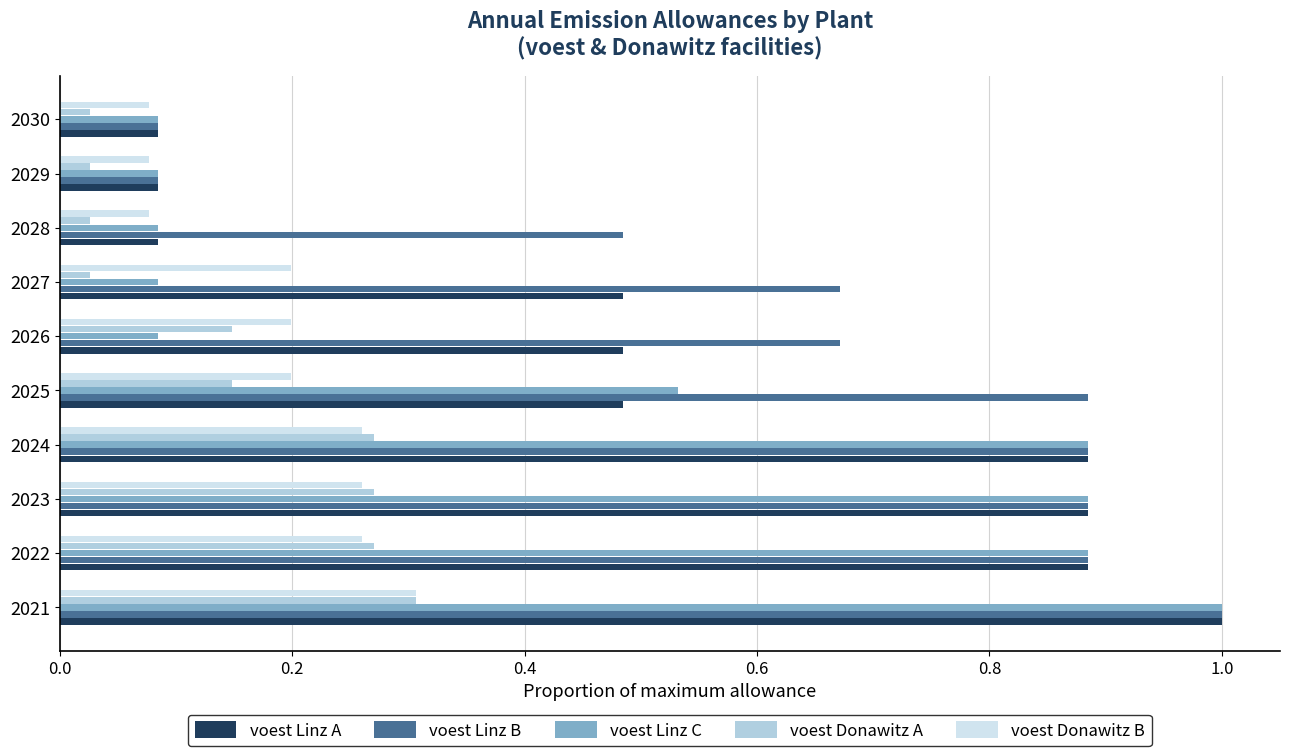

Count the number of data series in this chart.

5